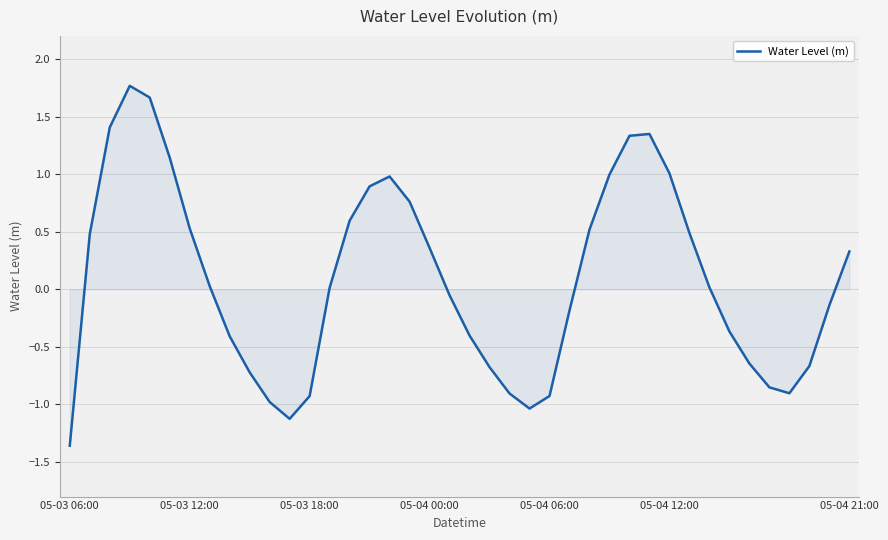

What is the greatest value displayed?

1.8